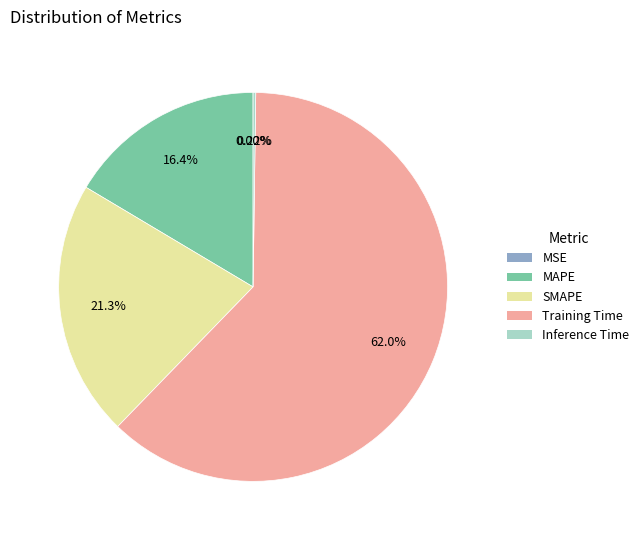

Does Training Time represent more than half of the total?

Yes